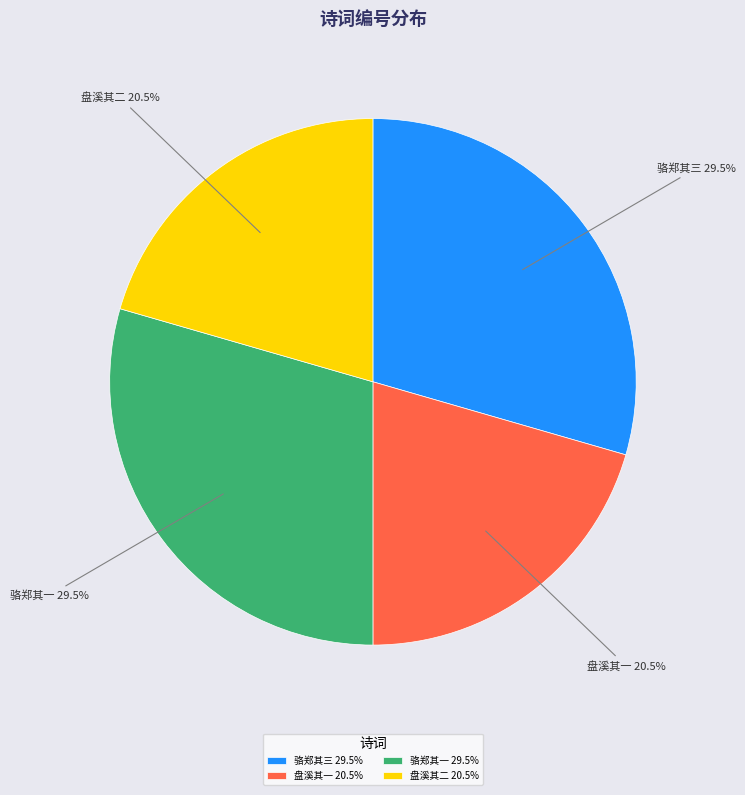

Between 骆郑其三 and 盘溪其一, which is larger?

骆郑其三